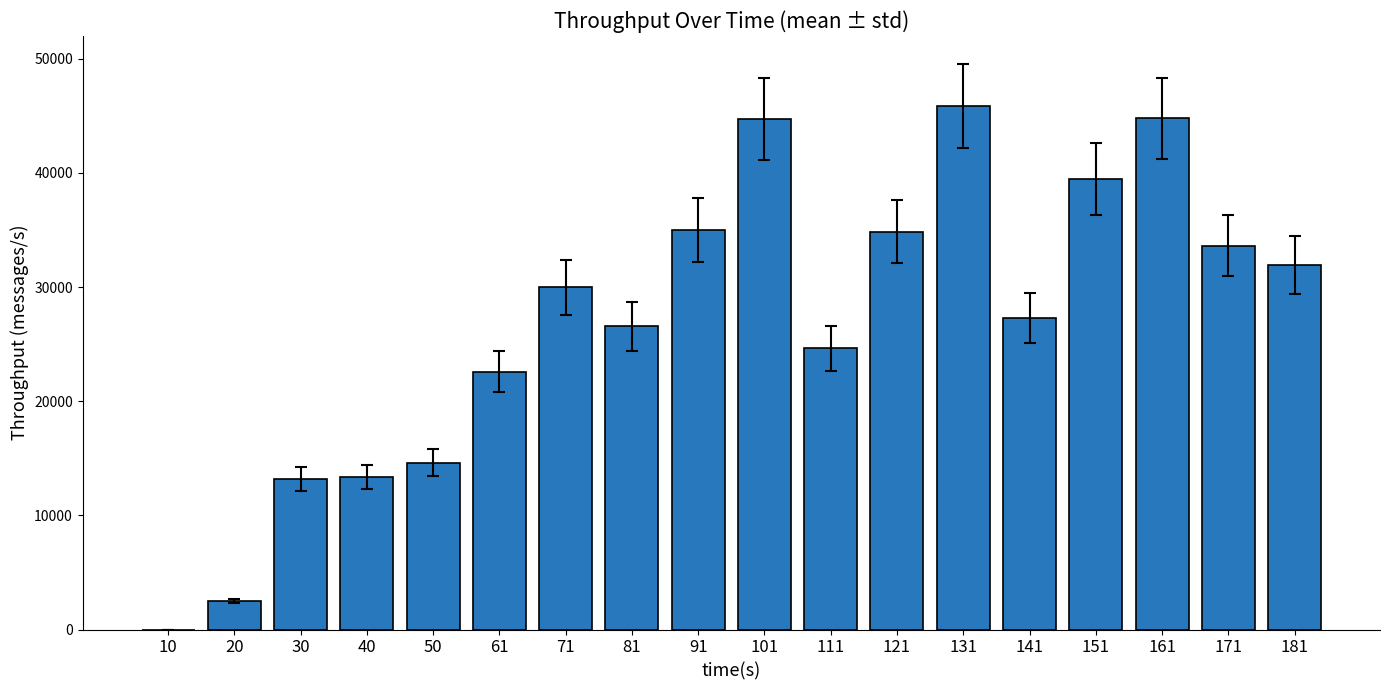

Is it true that the value at 161 is 44771?

True